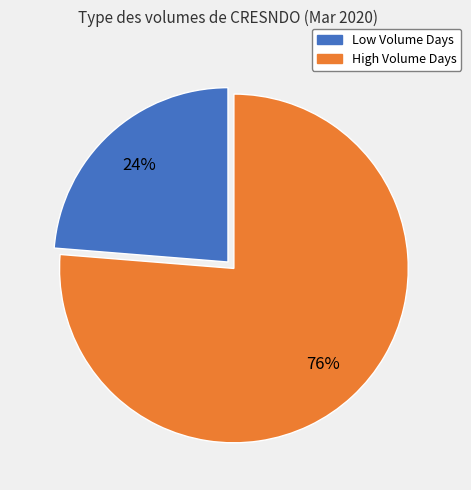

To the nearest percent, what is the average slice percentage?

50%